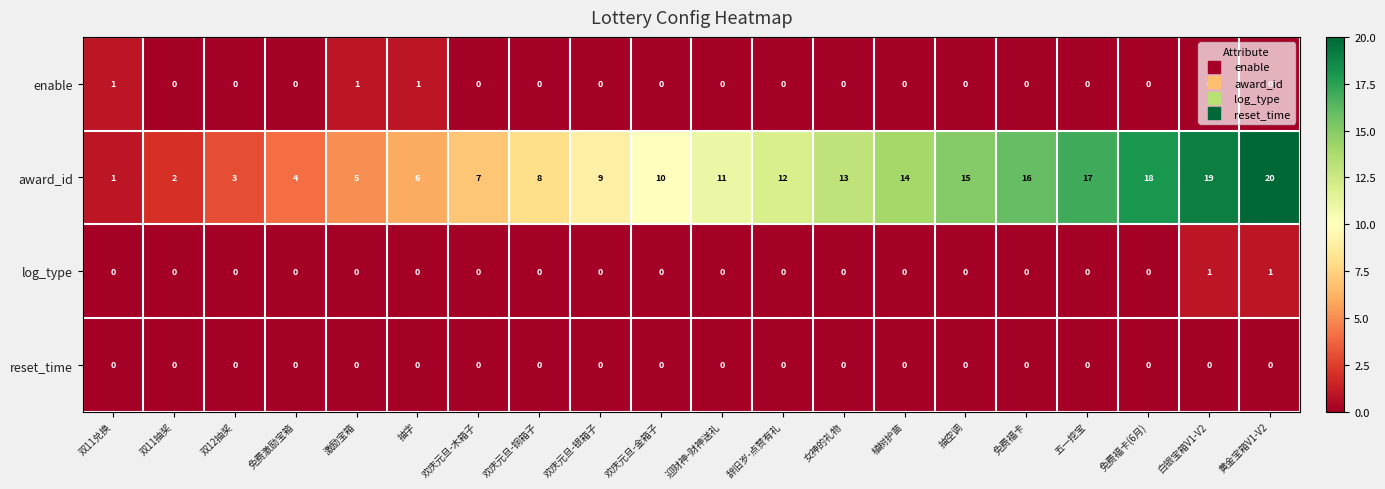

Between 双11抽奖 and 抽字, which series saw the biggest shift?

award_id